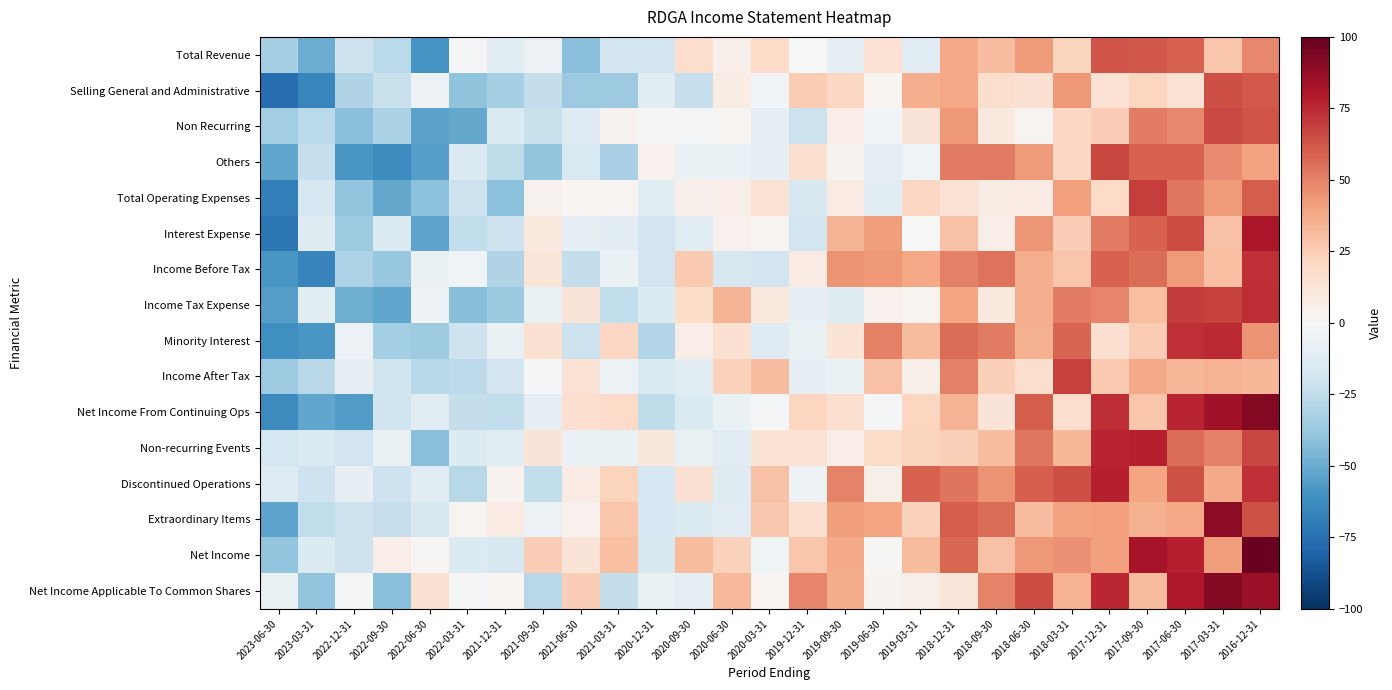

Which series has the largest range (max minus min)?

Net Income From Continuing Ops